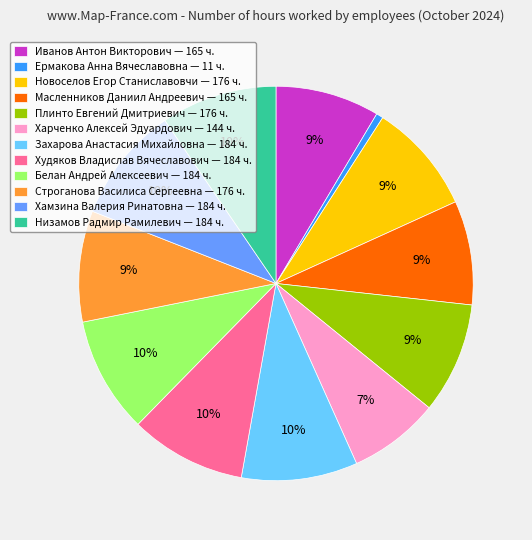

Is there any slice that represents more than half of the pie?

No